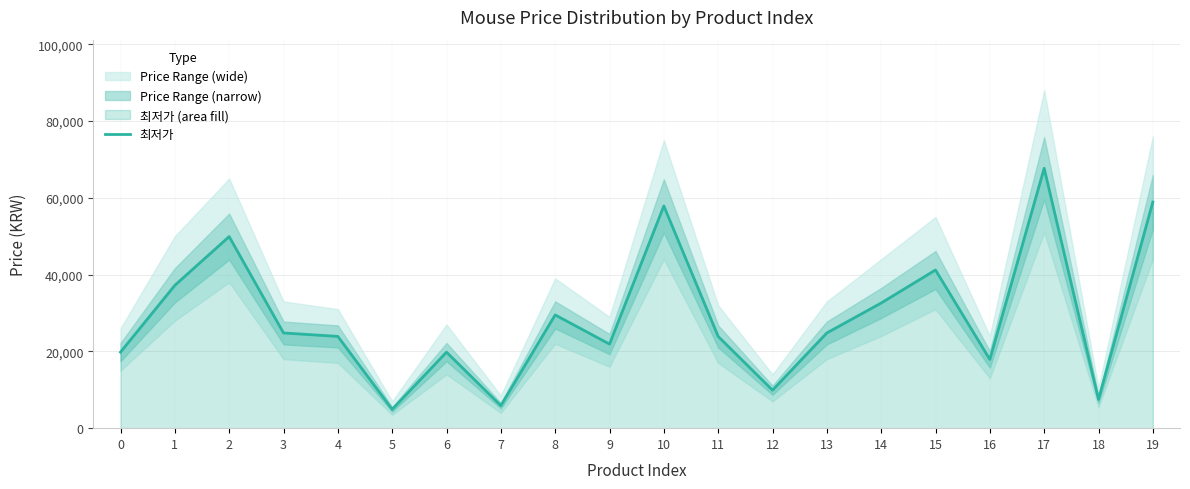

How many points are higher than both their immediate neighbors (excluding endpoints)?

6